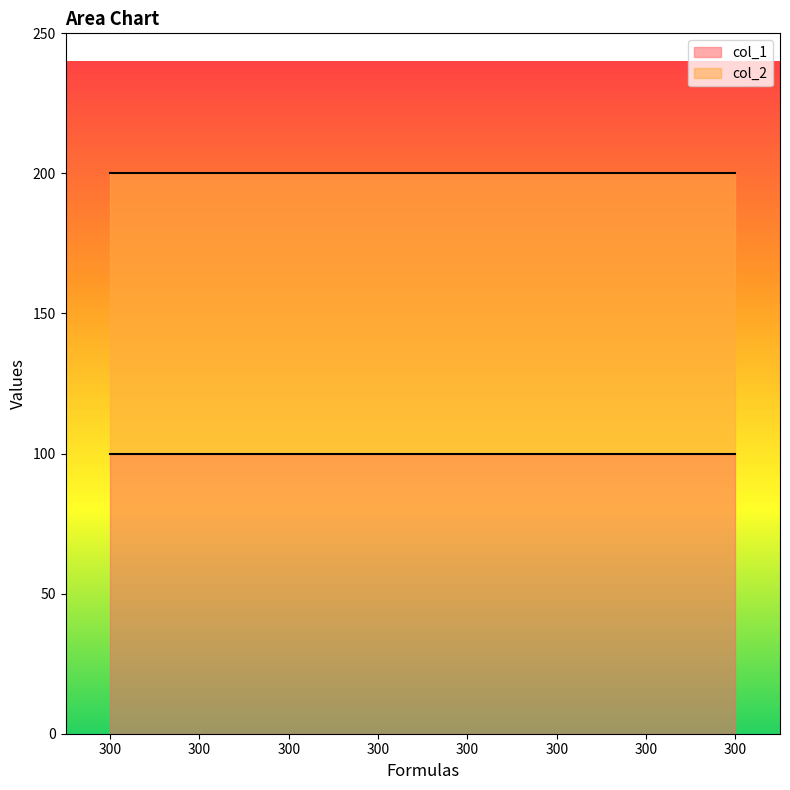

Which has a higher value, 300 or 300?

300